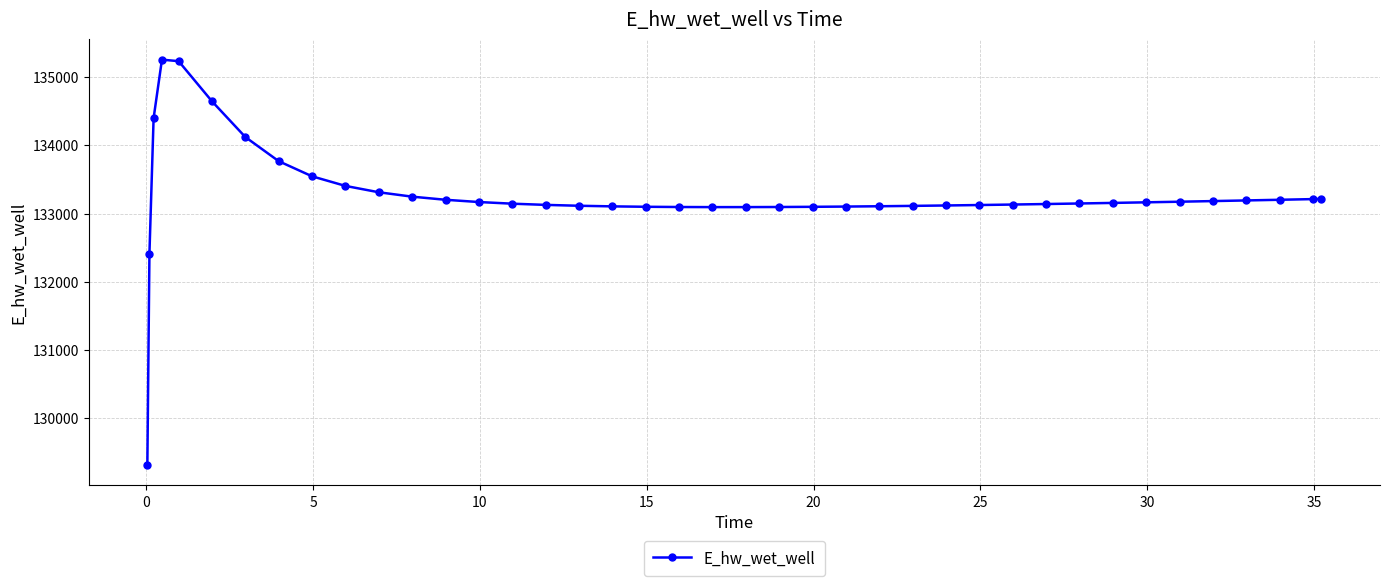

How many categories are shown in the chart?

40